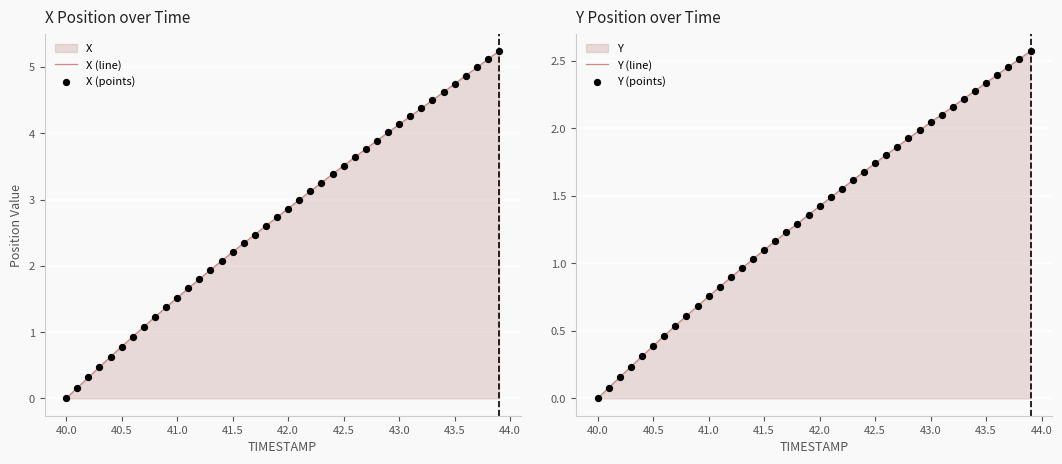

Which series has the largest total across all categories?

X (line)